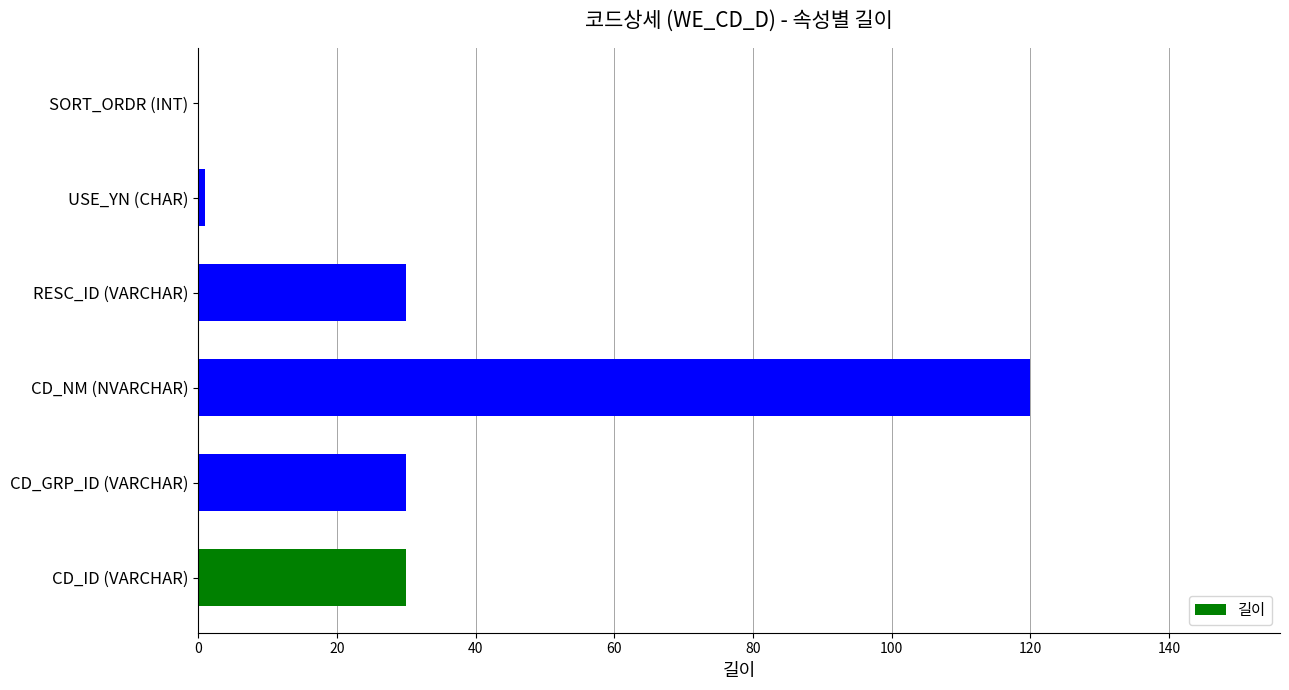

What is the average value?

35